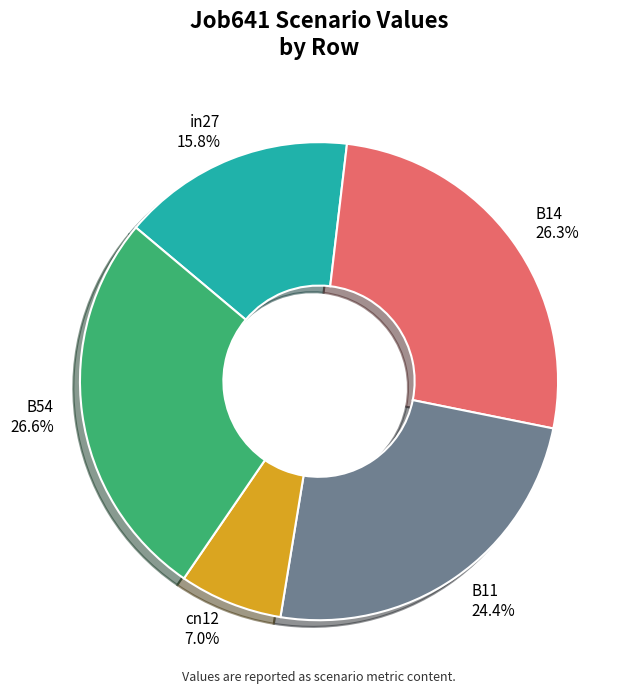

To the nearest percent, what portion does in27 represent?

16%